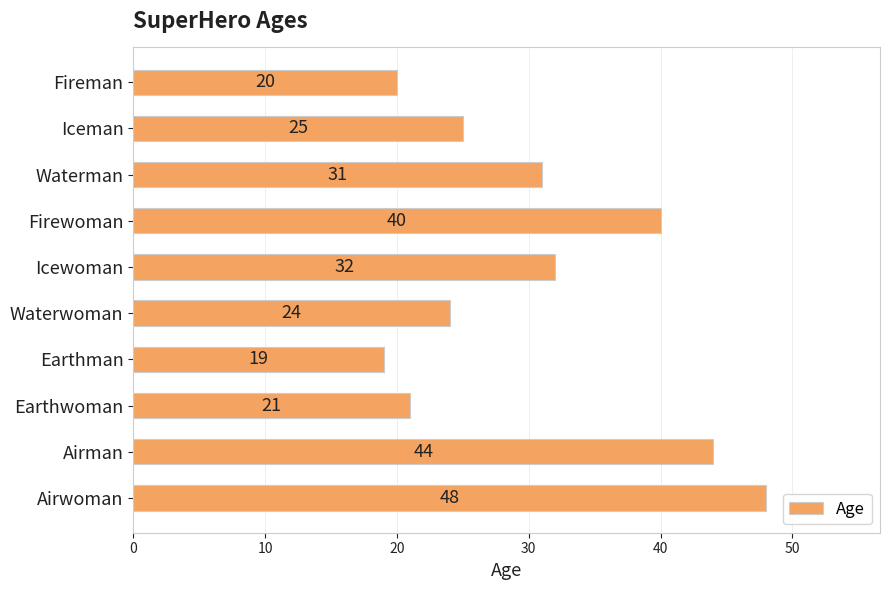

List the labels in order of value, smallest first.

Earthman, Fireman, Earthwoman, Waterwoman, Iceman, Waterman, Icewoman, Firewoman, Airman, Airwoman